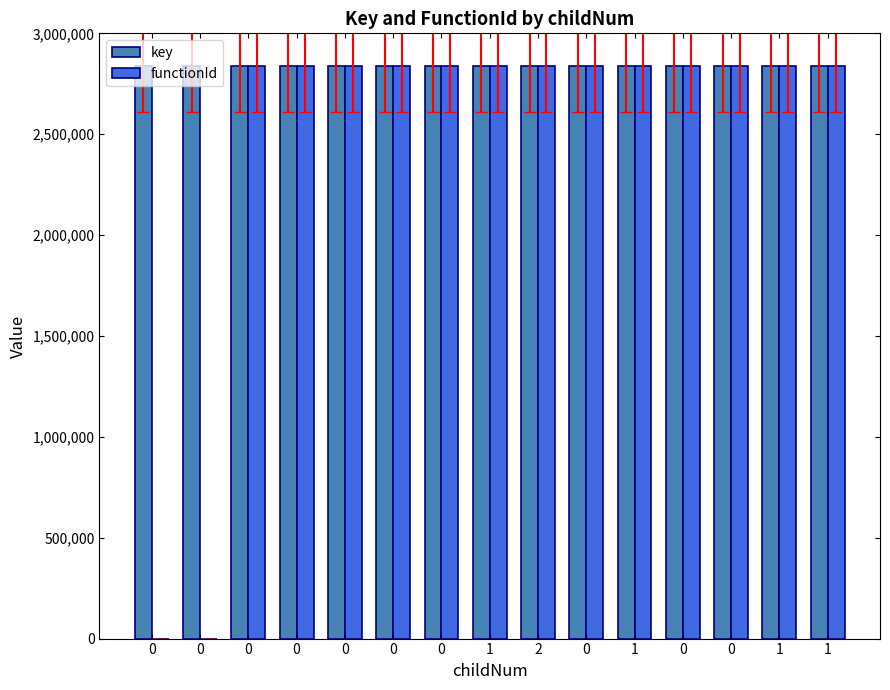

What is the approximate value of functionId at 2, to the nearest 100?

2838300